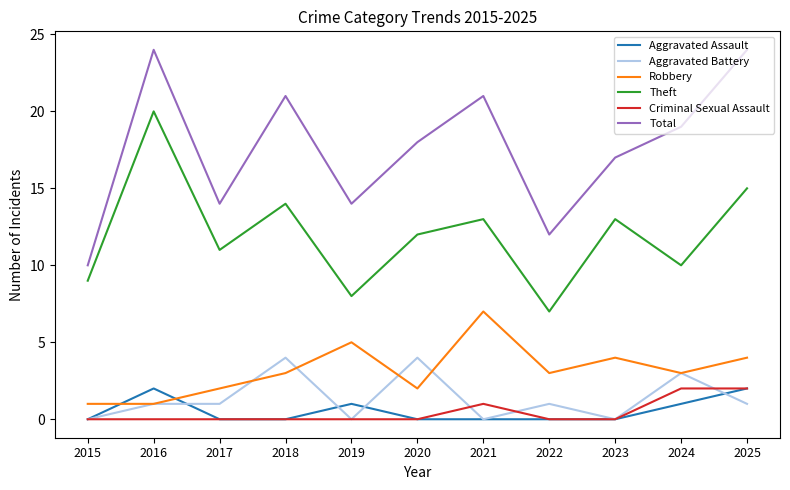

What is the difference between the Aggravated Battery values at 2018 and 2017?

3